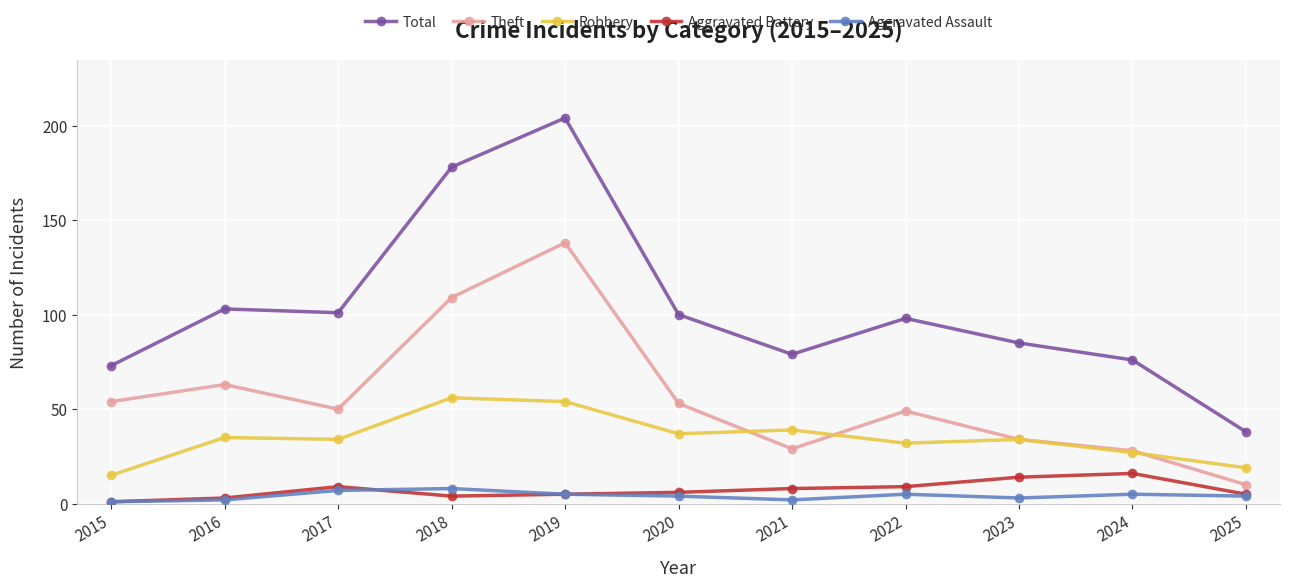

At which category is the sum across all series the highest?

2019